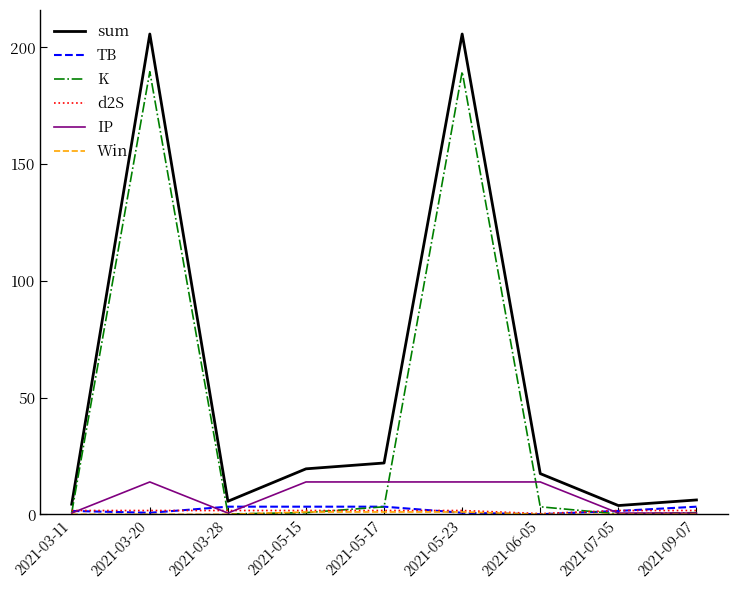

Is it true that IP equals 13.9 at 2021-03-20?

True